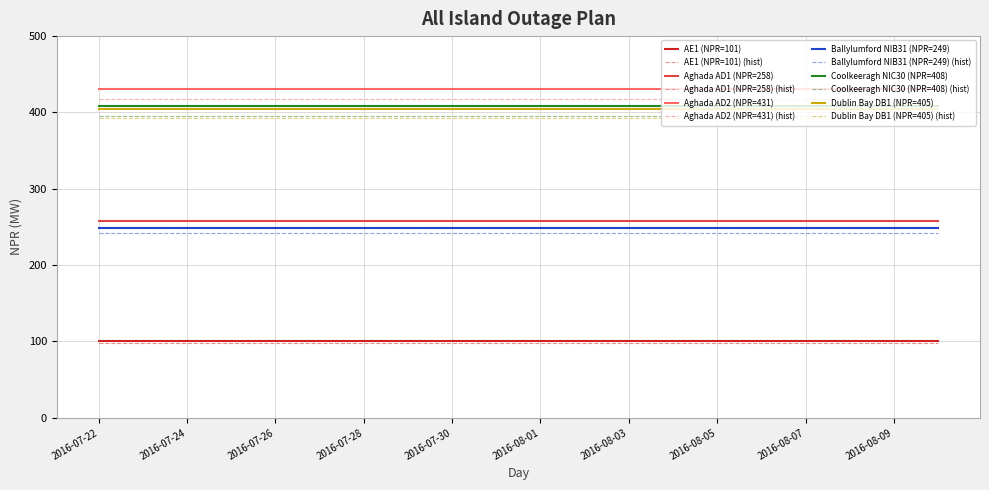

Is this an area chart (filled region under the line)?

No